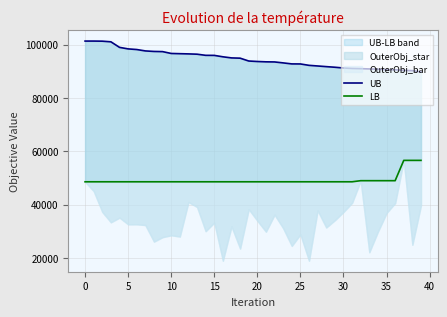

Does the chart display data point markers on the line(s)?

No